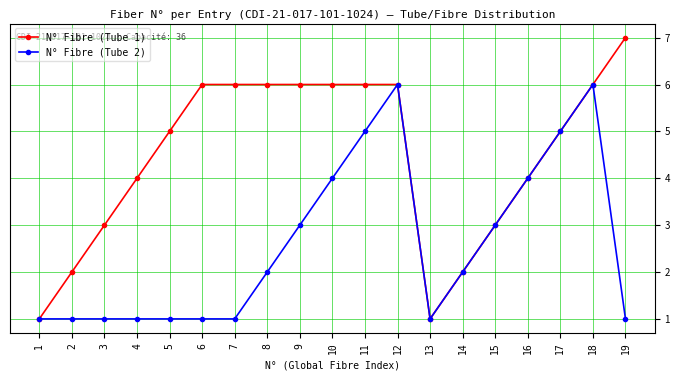

Rank the series by their maximum value, from lowest to highest.

N° Fibre (Tube 2), N° Fibre (Tube 1)